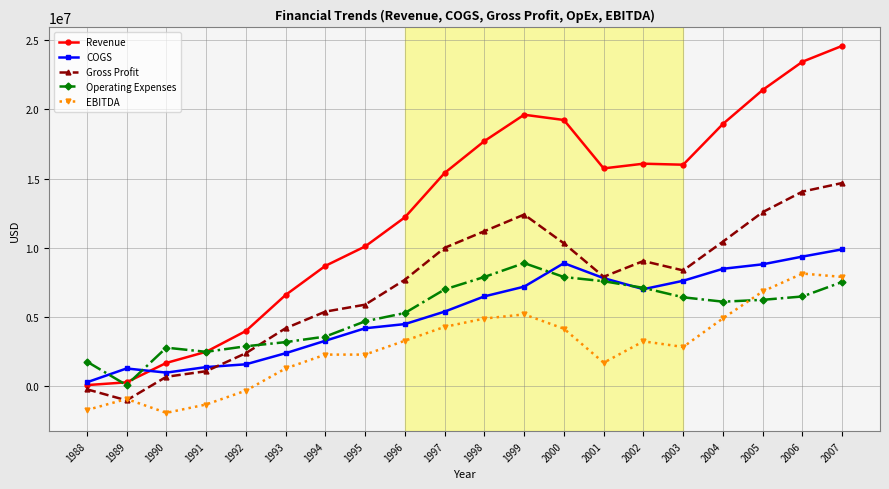

How many negative values does the Gross Profit series have?

2